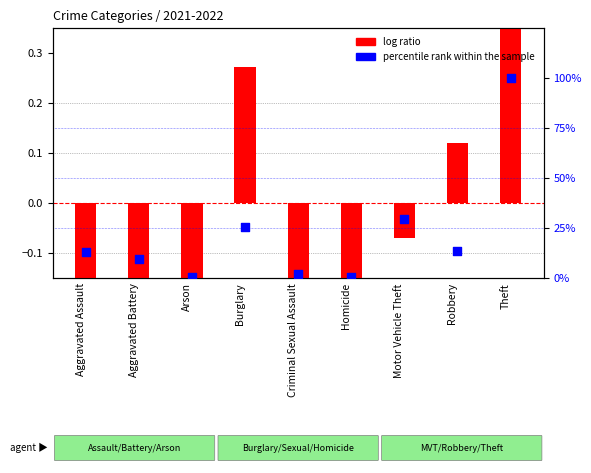

At how many categories does at least one series exceed 5?

6